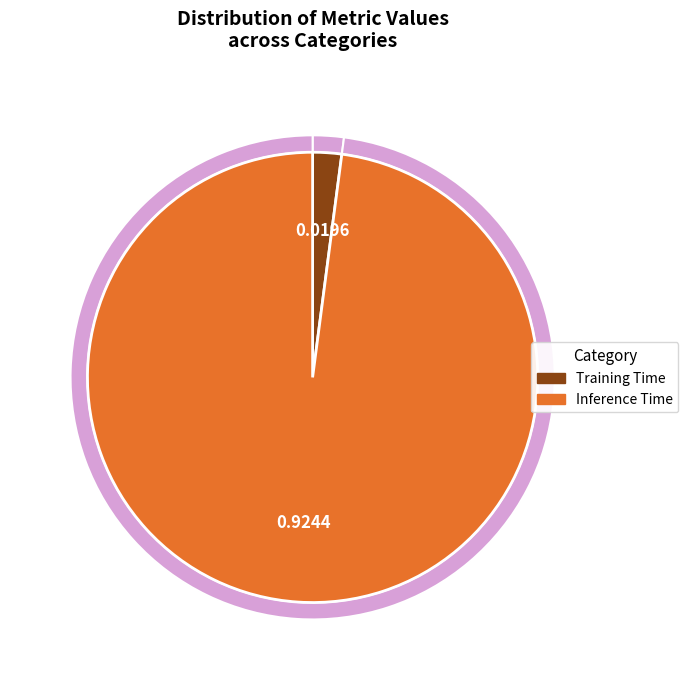

To the nearest percent, what percentage of the pie is Training Time?

2%